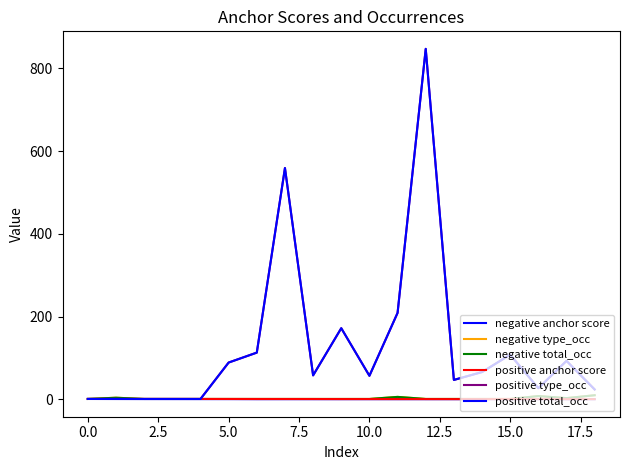

Is this an area chart (filled region under the line)?

No